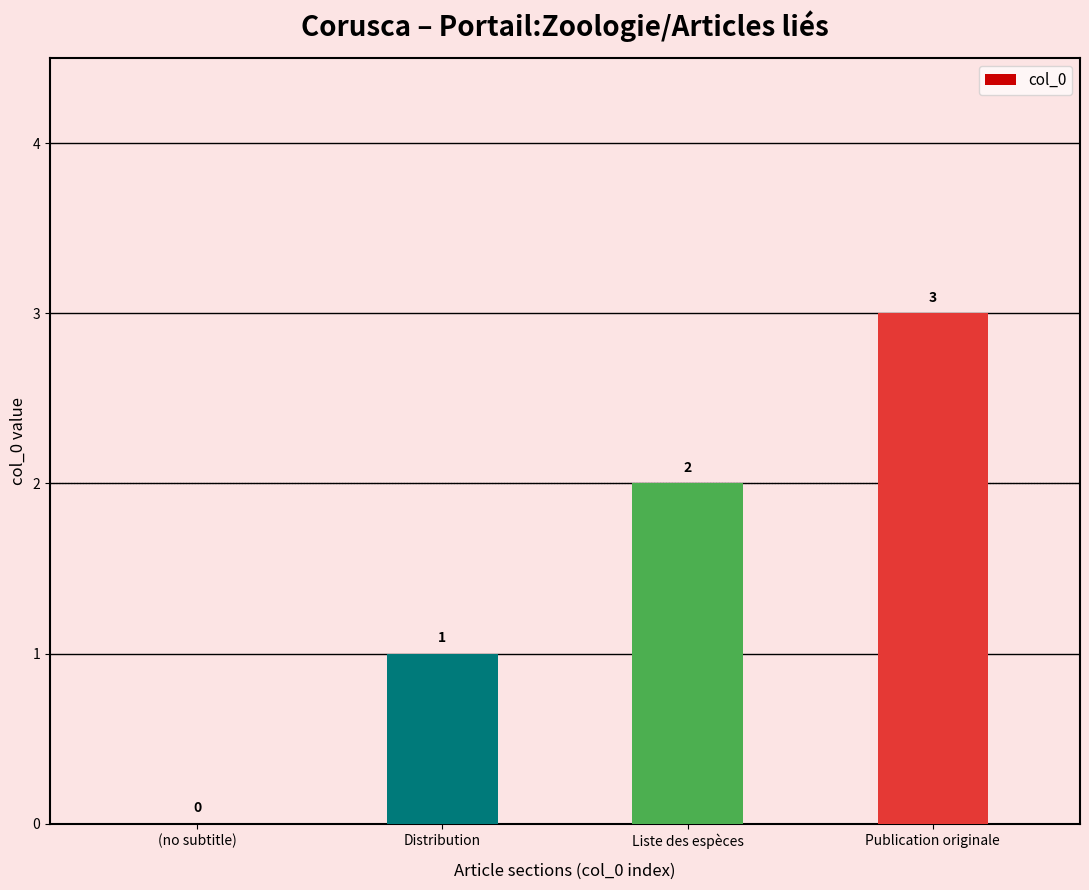

Reading left to right, list all the values displayed in this chart.

(no subtitle)=0	Distribution=1	Liste des espèces=2	Publication originale=3